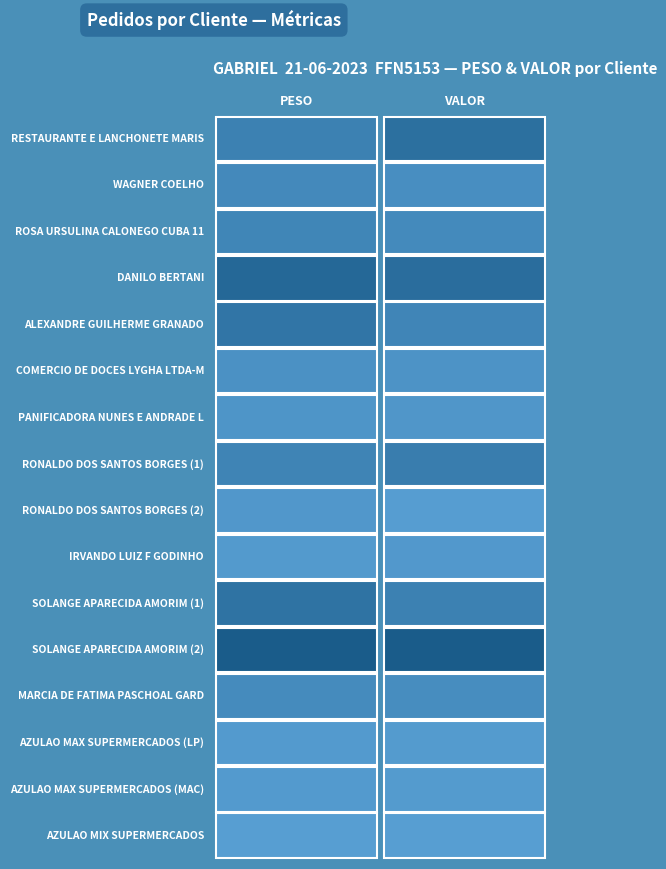

How many data points in IRVANDO LUIZ F GODINHO are less than 1034?

1